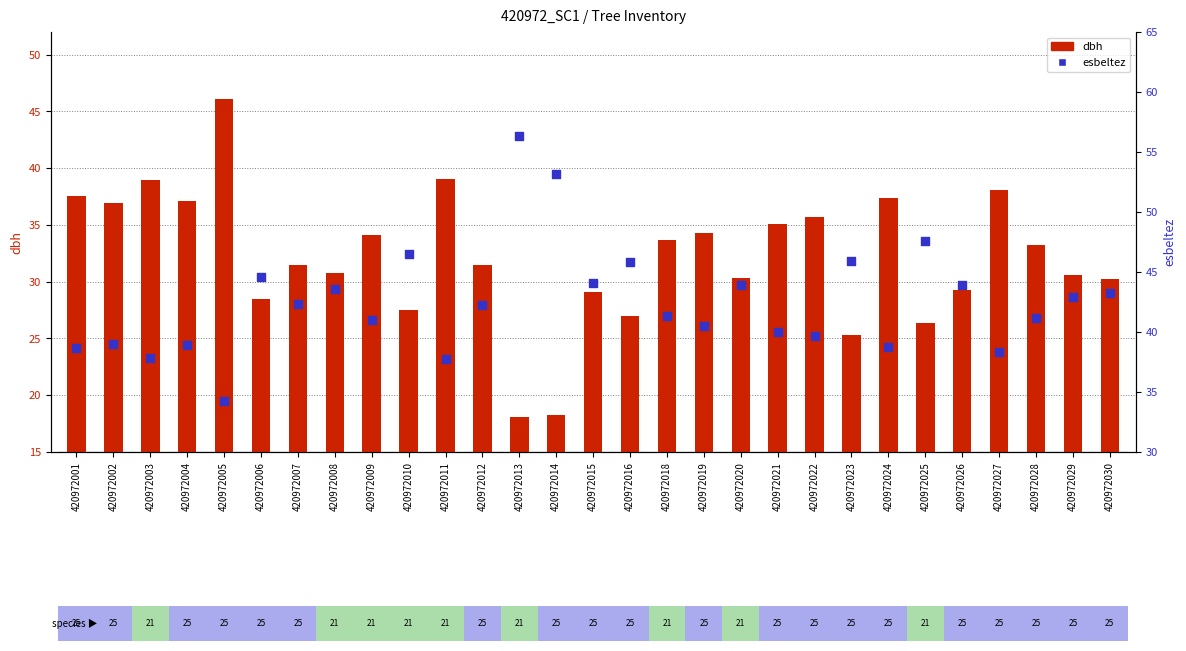

At which category is the sum across all series the highest?

420972005